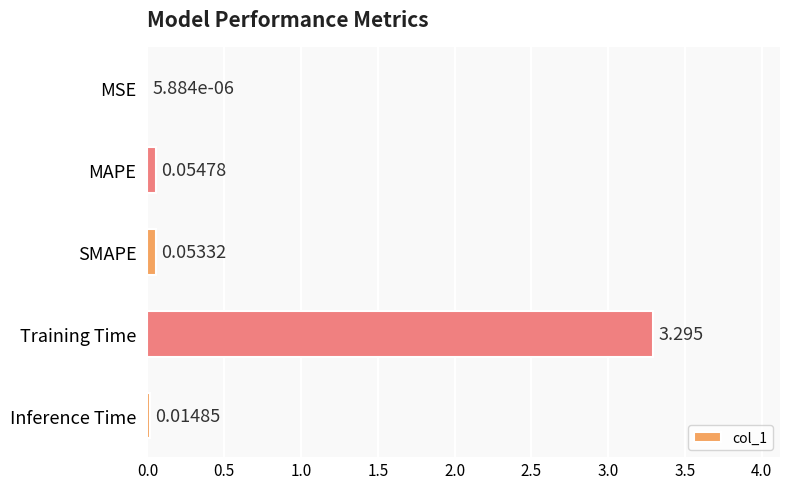

What is the sum of all values?

3.4